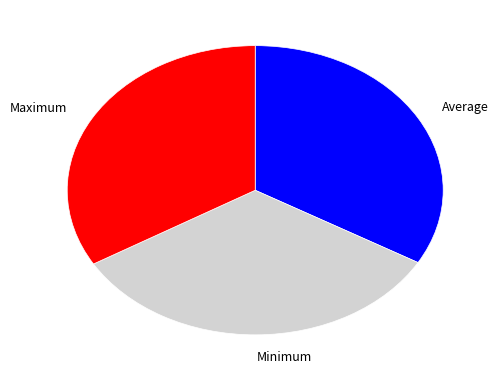

Approximately how many times larger is the value at Minimum compared to Maximum?

1.0